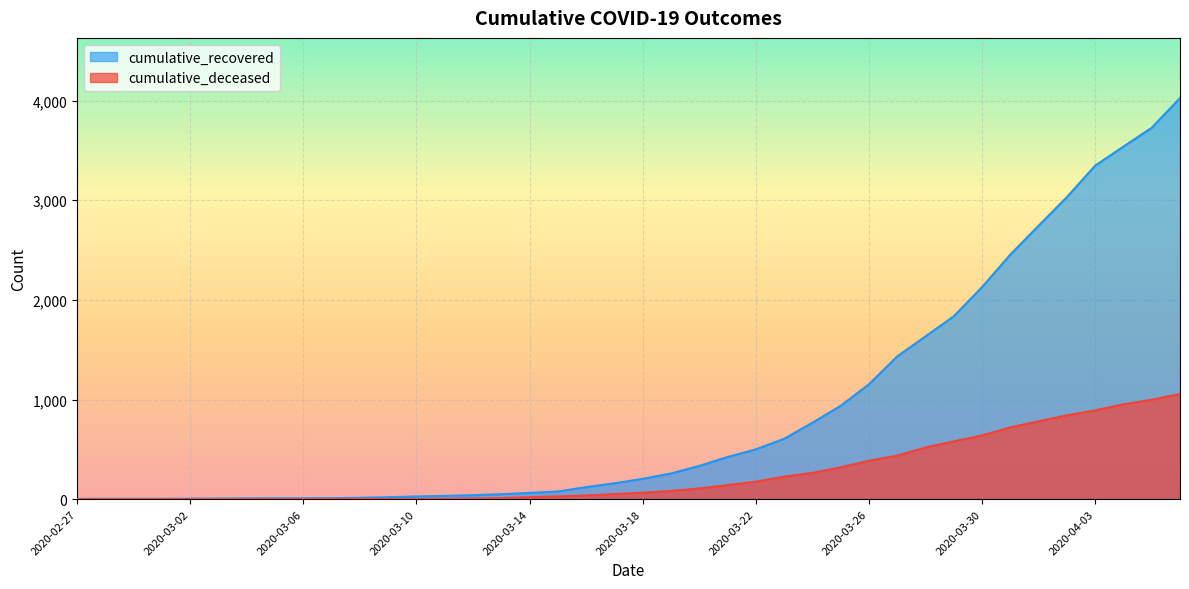

What position from the right is 2020-03-03?

35